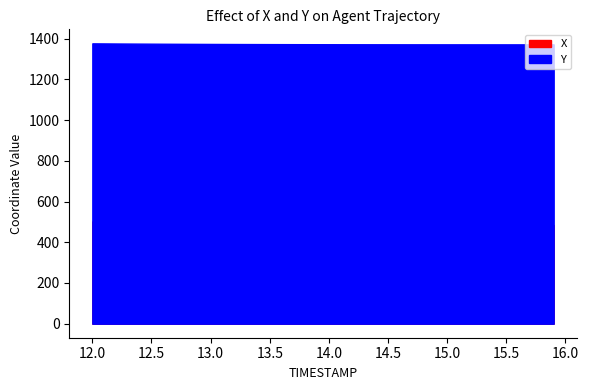

True or false: Y has a value of 1372.1 at 14.9.

True